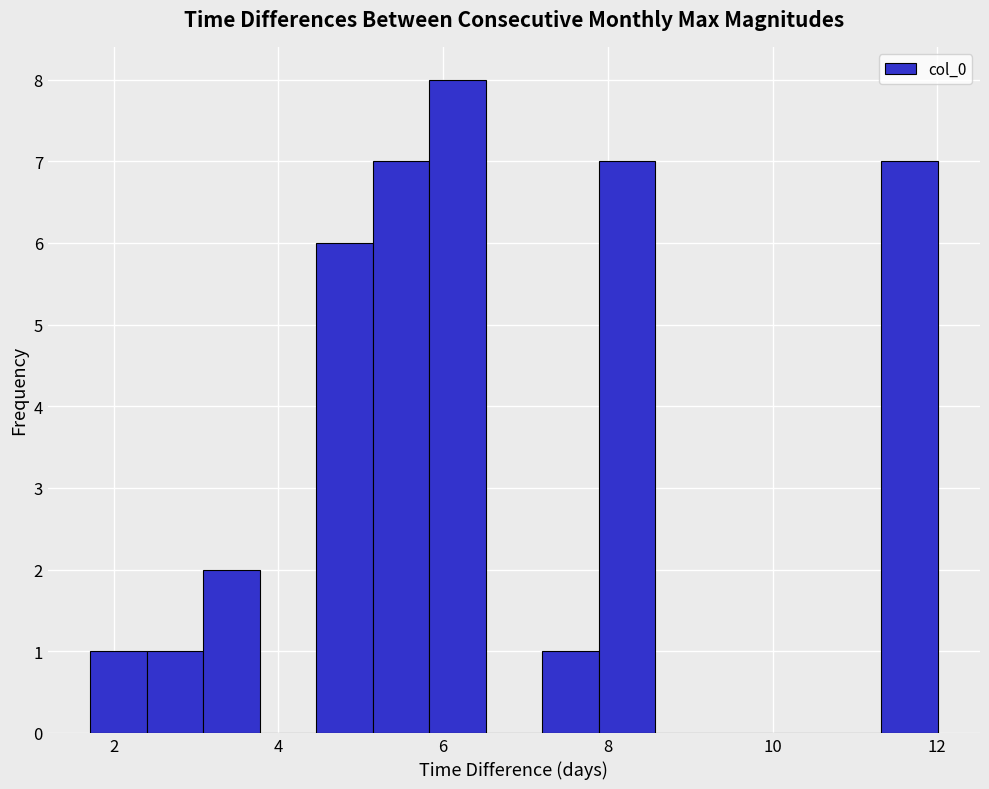

Read against the x-axis, roughly where is the centre of the tallest bar?

6.2